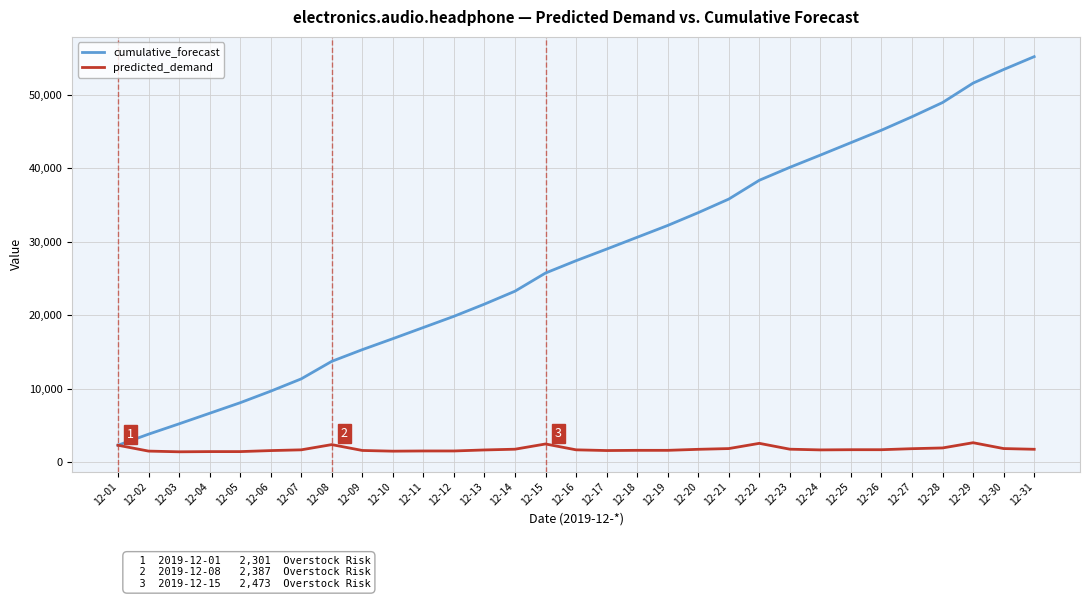

Rank the series by their average value, from highest to lowest.

cumulative_forecast, predicted_demand